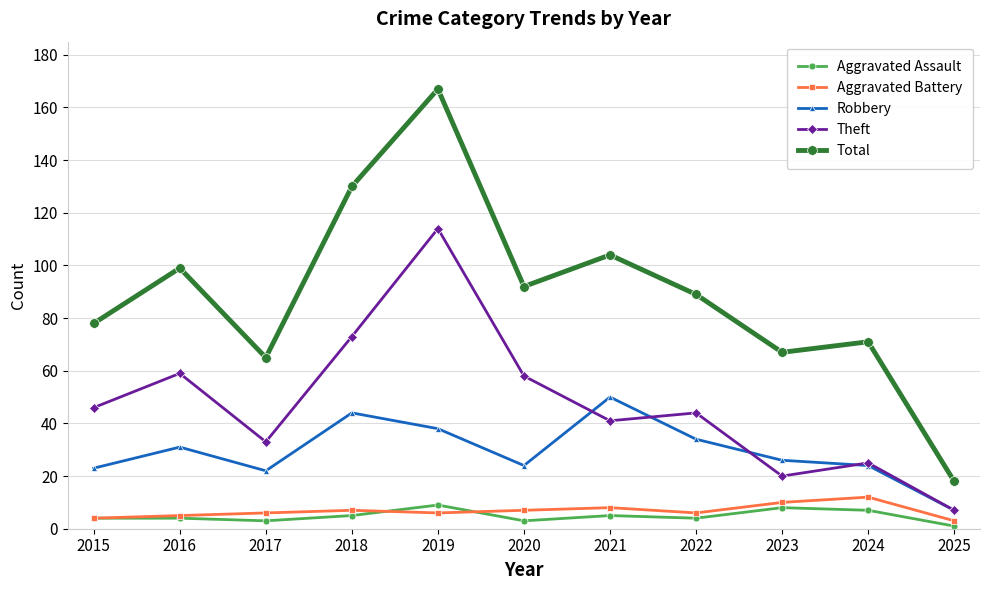

What is the total value across all series at 2024?

139